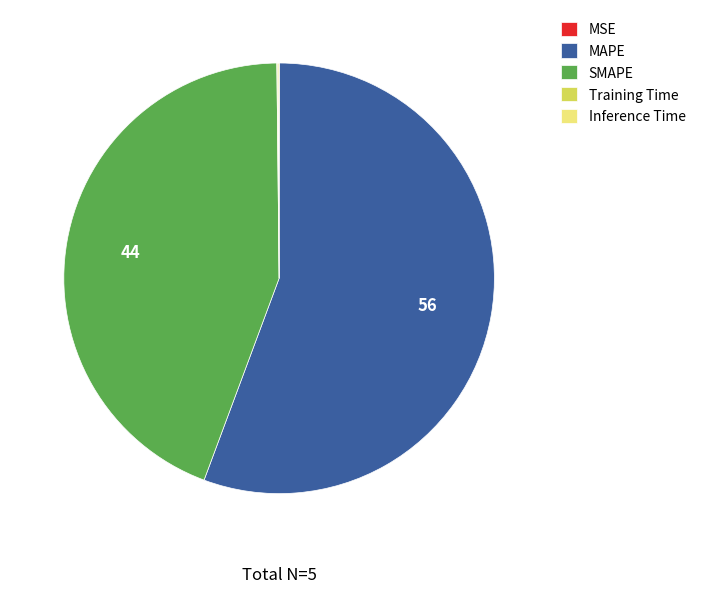

Which slice represents more than half of the pie?

MAPE